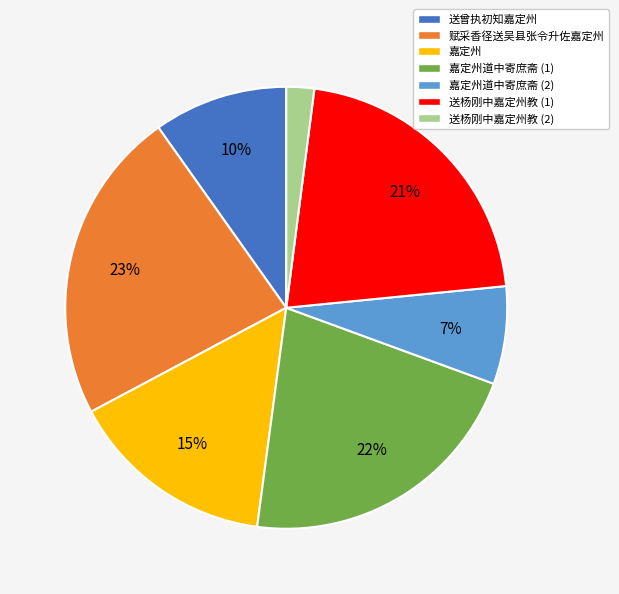

Is there any slice that represents more than half of the pie?

No